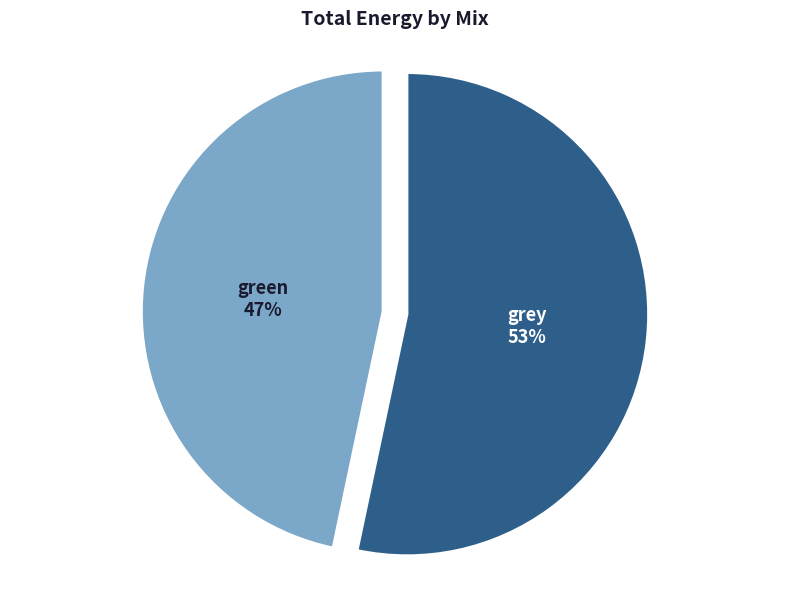

To the nearest percent, what is the combined percentage of grey and green?

100%